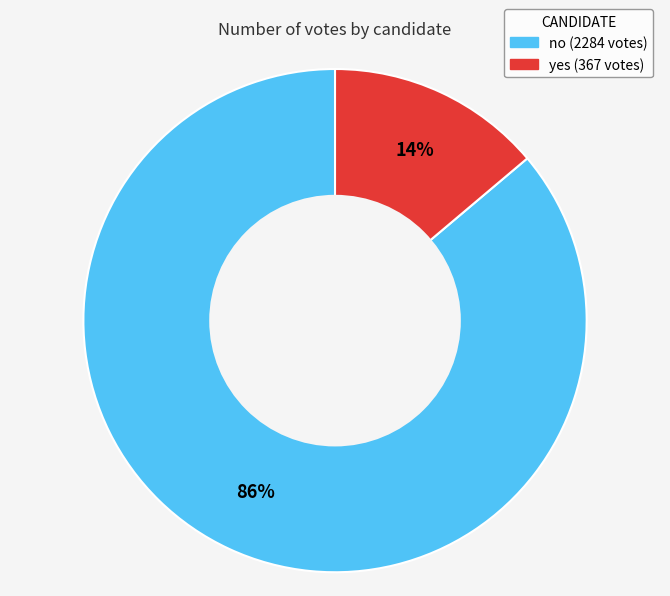

Rank the categories by value from highest to lowest.

no, yes